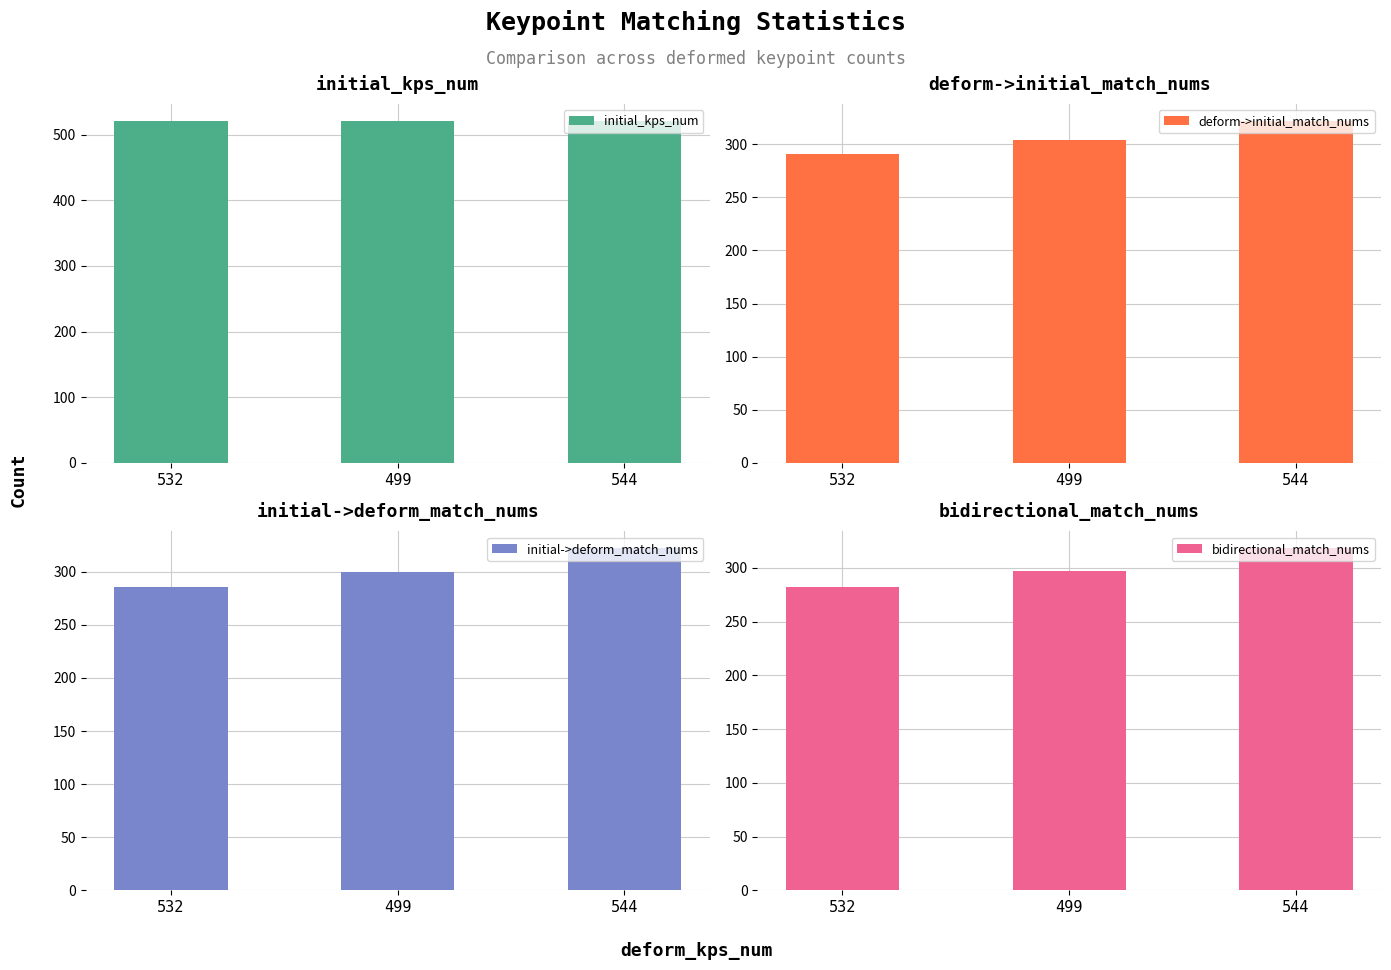

What is the minimum value shown in the chart?

282